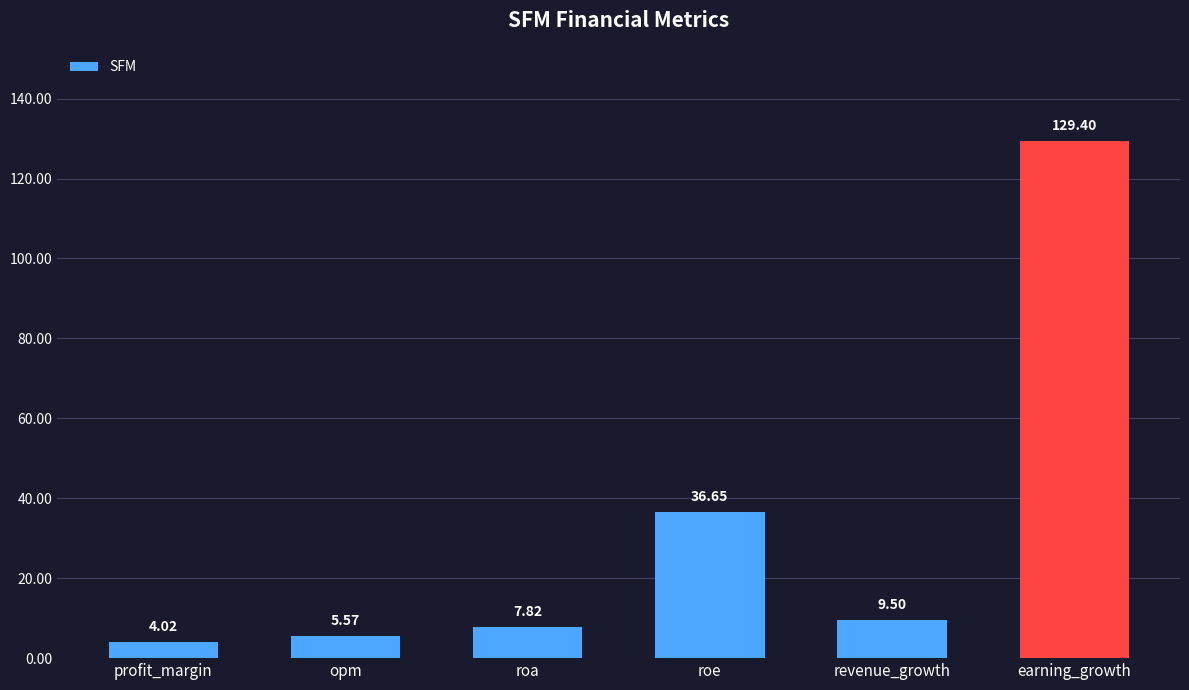

What is the sum of all values?

193.0